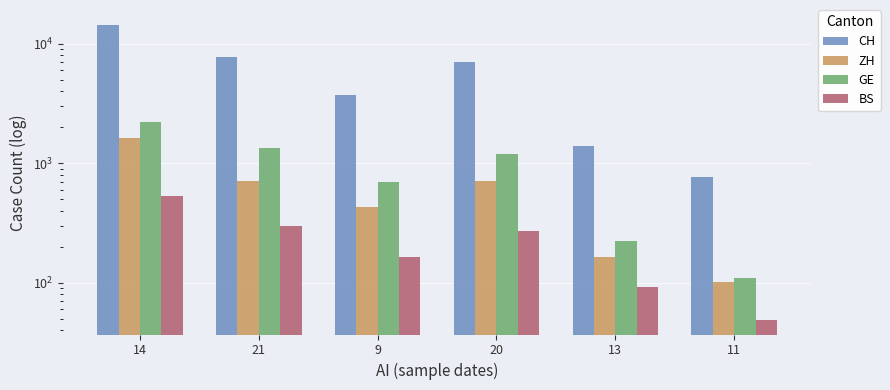

At which category does the chart reach its peak across all series?

14